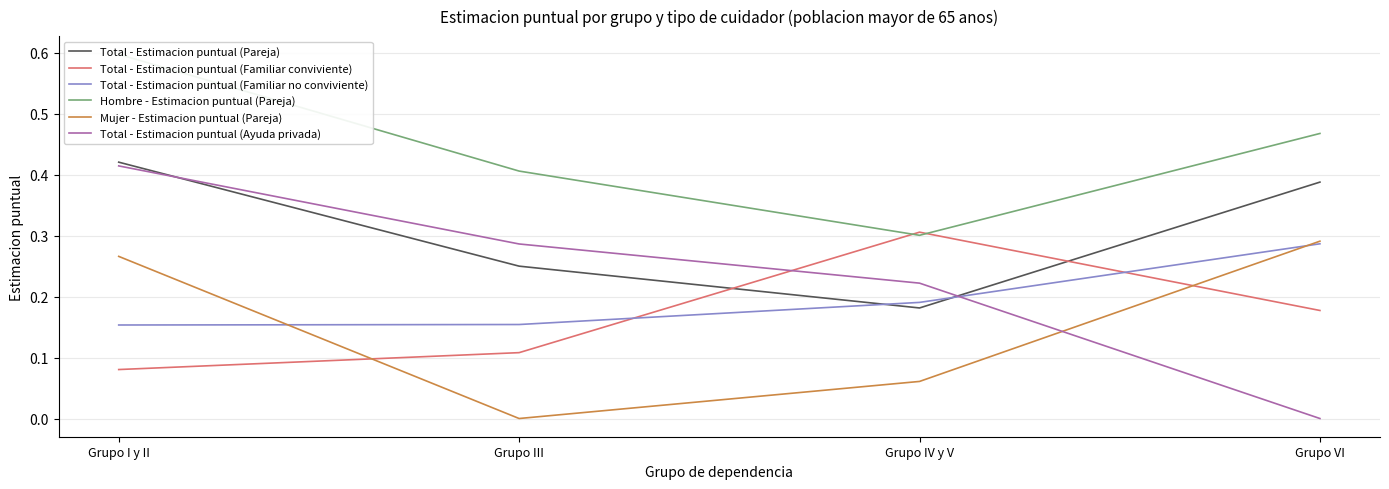

At which label is Mujer - Estimacion puntual (Pareja) closest to 0?

Grupo III